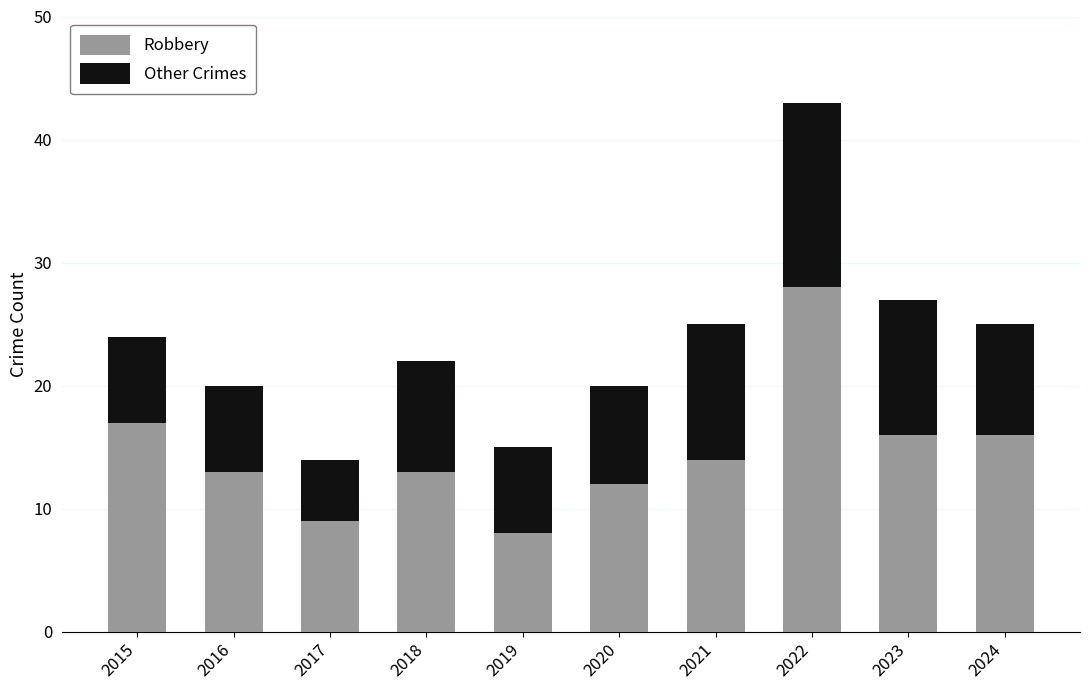

True or false: Robbery has a value of 14 at 2021.

True